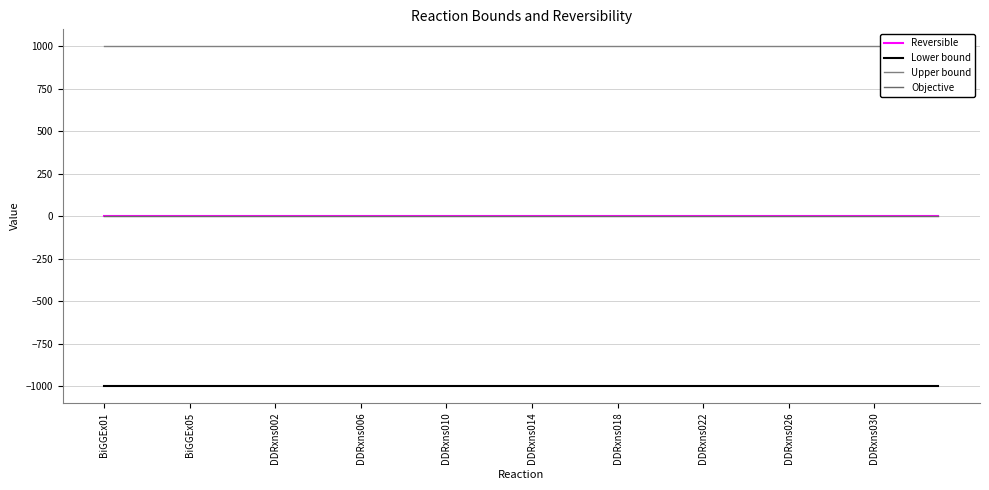

Reading right to left, extract all data points from this chart.

Reversible: 1	1	1	1	1	1	1	1	1	1	1	1	1	1	1	1	1	1	1	1	1	1	1	1	1	1	1	1	1	1	1	1	1	1	1	1	1	1	1	1
Lower bound: -1000	-1000	-1000	-1000	-1000	-1000	-1000	-1000	-1000	-1000	-1000	-1000	-1000	-1000	-1000	-1000	-1000	-1000	-1000	-1000	-1000	-1000	-1000	-1000	-1000	-1000	-1000	-1000	-1000	-1000	-1000	-1000	-1000	-1000	-1000	-1000	-1000	-1000	-1000	-1000
Upper bound: 1000	1000	1000	1000	1000	1000	1000	1000	1000	1000	1000	1000	1000	1000	1000	1000	1000	1000	1000	1000	1000	1000	1000	1000	1000	1000	1000	1000	1000	1000	1000	1000	1000	1000	1000	1000	1000	1000	1000	1000
Objective: 0	0	0	0	0	0	0	0	0	0	0	0	0	0	0	0	0	0	0	0	0	0	0	0	0	0	0	0	0	0	0	0	0	0	0	0	0	0	0	0